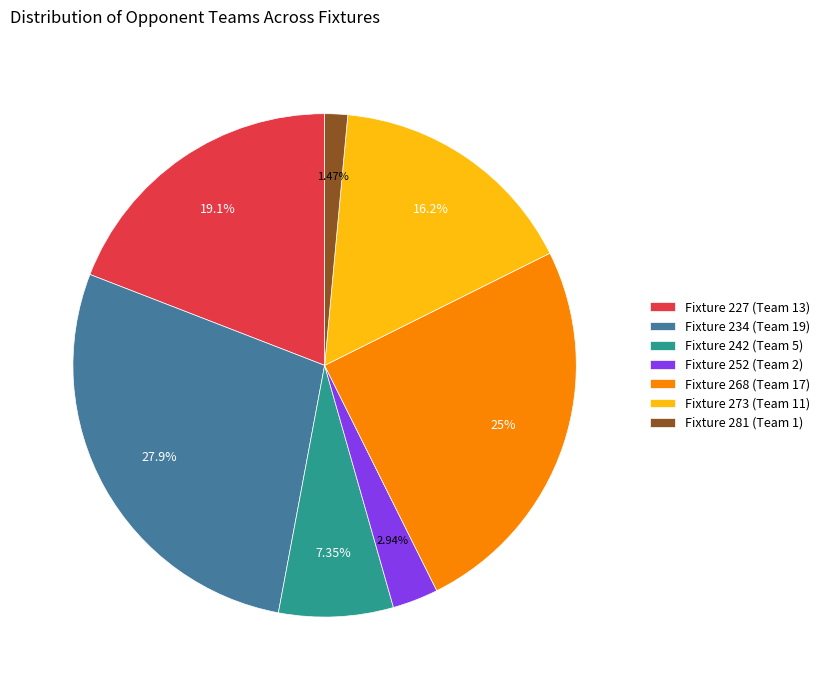

What is the ratio of the value at Fixture 227 (Team 13) to the value at Fixture 242 (Team 5)?

2.6